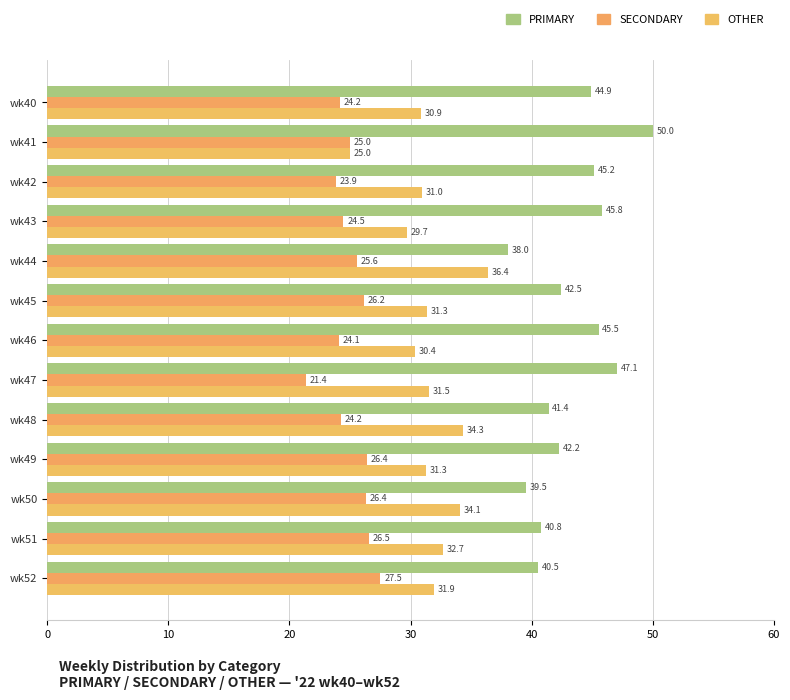

Reading right to left, transcribe all the data shown in this chart.

PRIMARY: 40.5	40.8	39.5	42.2	41.4	47.1	45.5	42.5	38.0	45.8	45.2	50.0	44.9
SECONDARY: 27.5	26.5	26.4	26.4	24.2	21.4	24.1	26.2	25.6	24.5	23.9	25.0	24.2
OTHER: 31.9	32.7	34.1	31.3	34.3	31.5	30.4	31.3	36.4	29.7	31.0	25.0	30.9